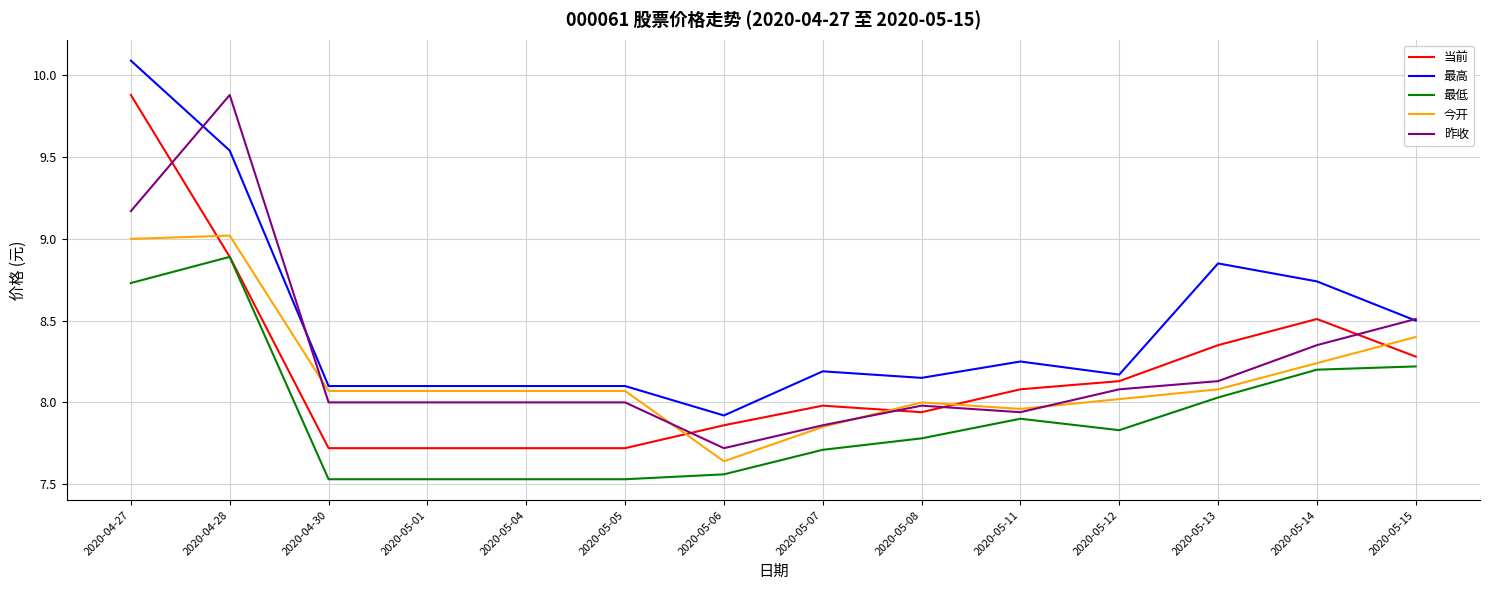

How many values in the 最高 series are below 8?

1